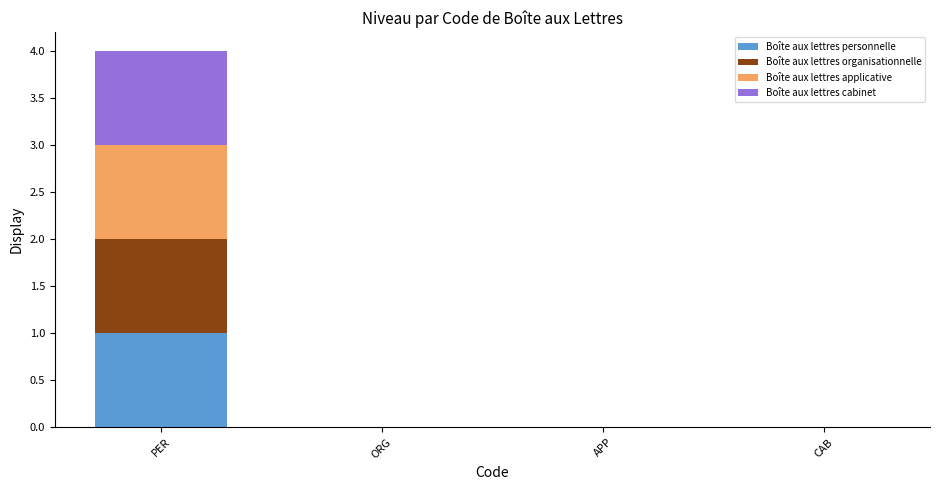

True or false: Boîte aux lettres personnelle has a value of 0 at CAB.

True